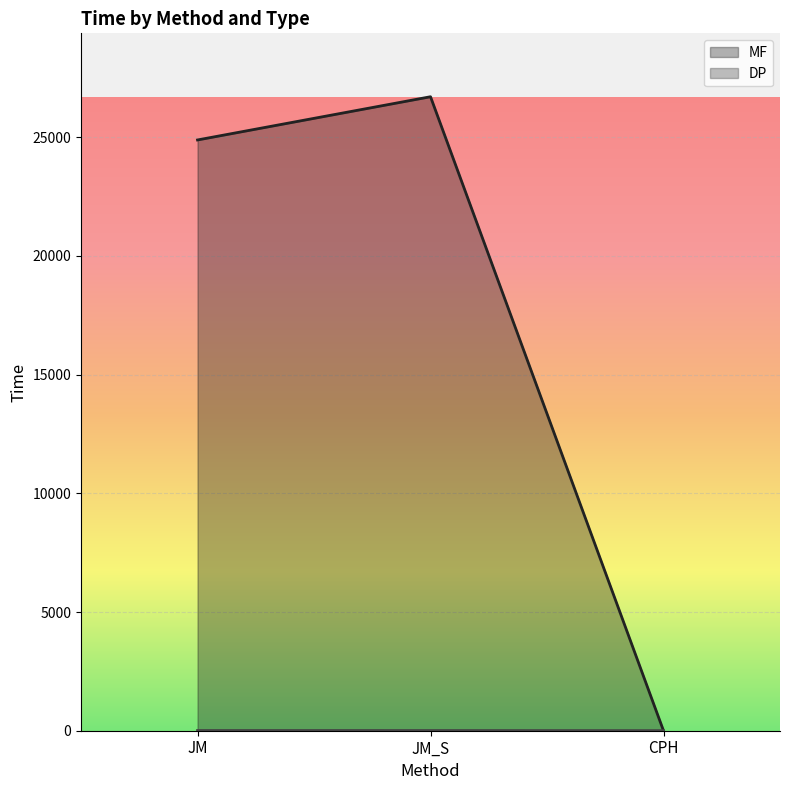

What is the maximum value shown in the chart?

26701.1